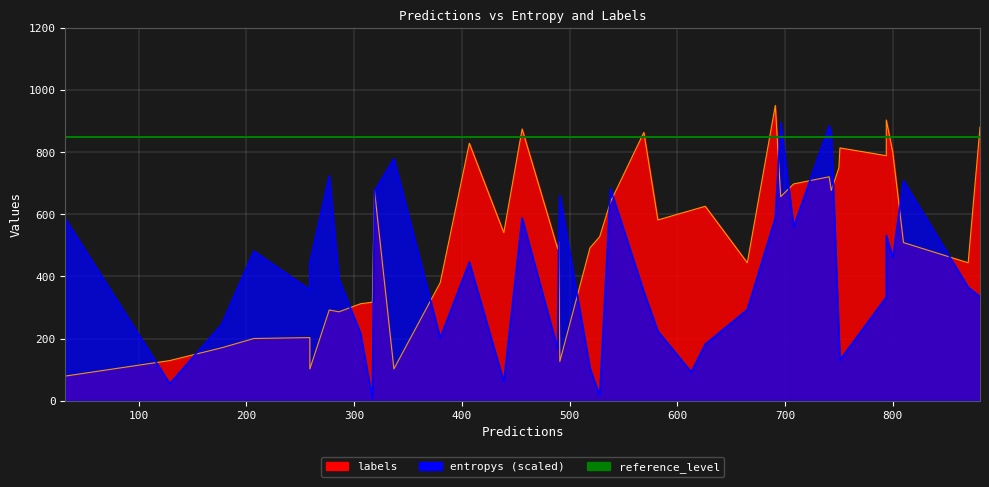

Rank the categories by entropys value from highest to lowest.

27, 33, 23, 7, 12, 22, 18, 38, 25, 39, 20, 35, 2, 32, 37, 31, 13, 34, 15, 11, 21, 3, 30, 26, 1, 5, 10, 36, 14, 24, 17, 28, 9, 19, 16, 29, 4, 0, 6, 8